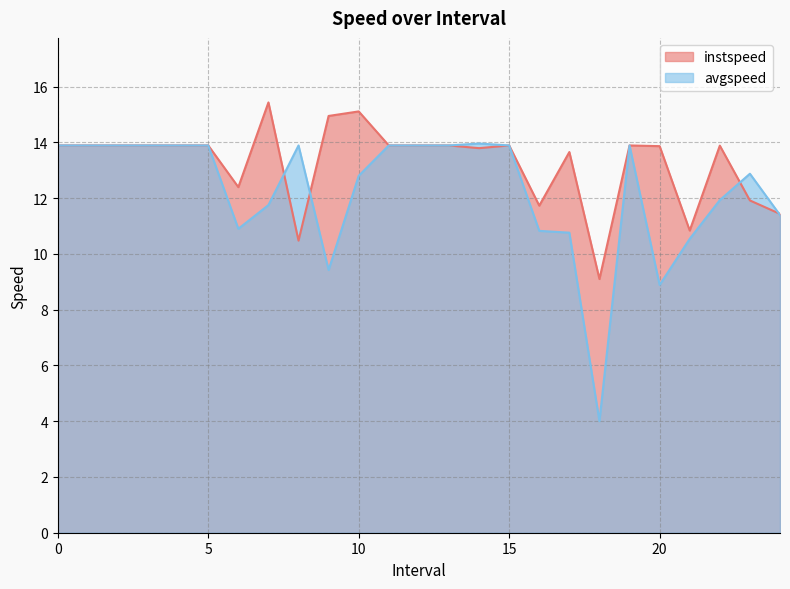

True or false: instspeed and avgspeed intersect in this chart.

True